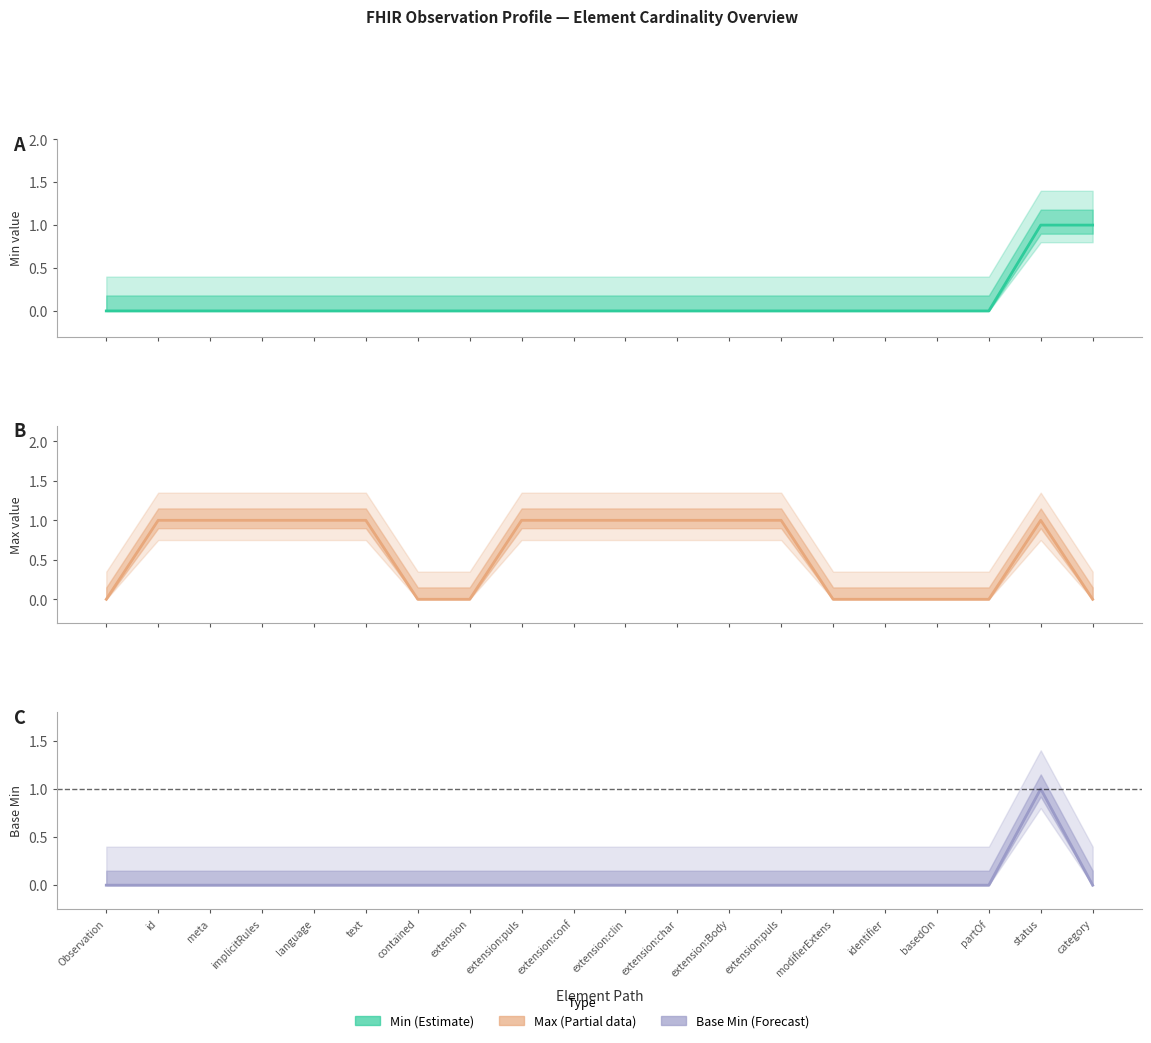

Which has a higher value, identifier or language?

identifier